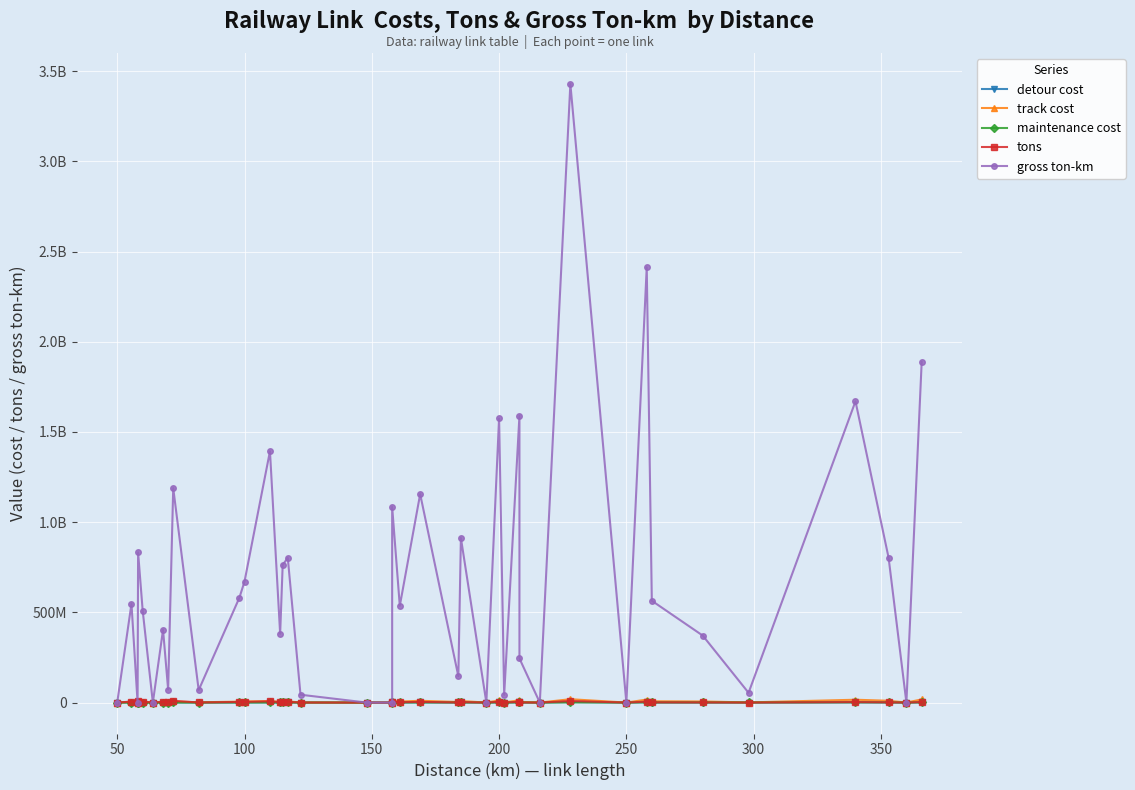

The detour cost series shows 504710.3 at 37. True or false?

False